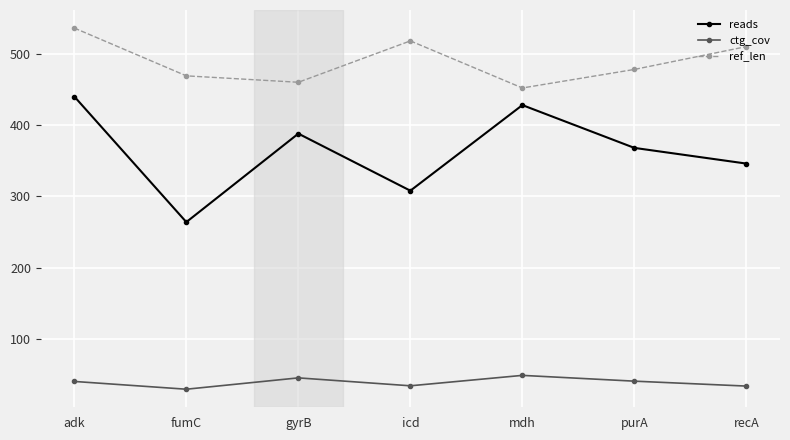

Is the value of ref_len at mdh greater than the value of ctg_cov at recA?

Yes